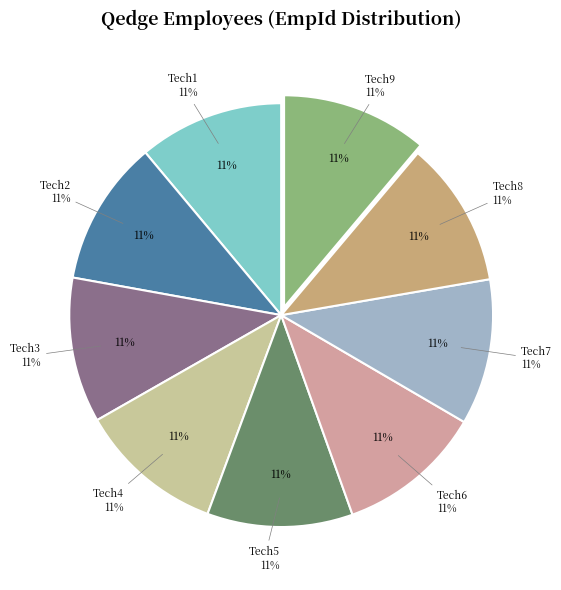

Is Tech1 the majority of the pie?

No